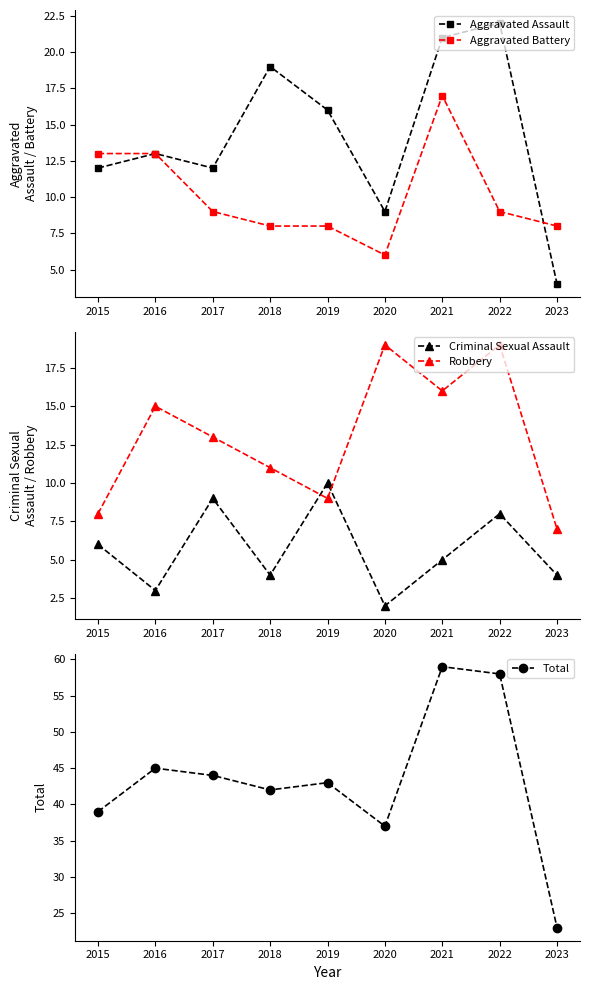

What is the highest value of the Total series?

59